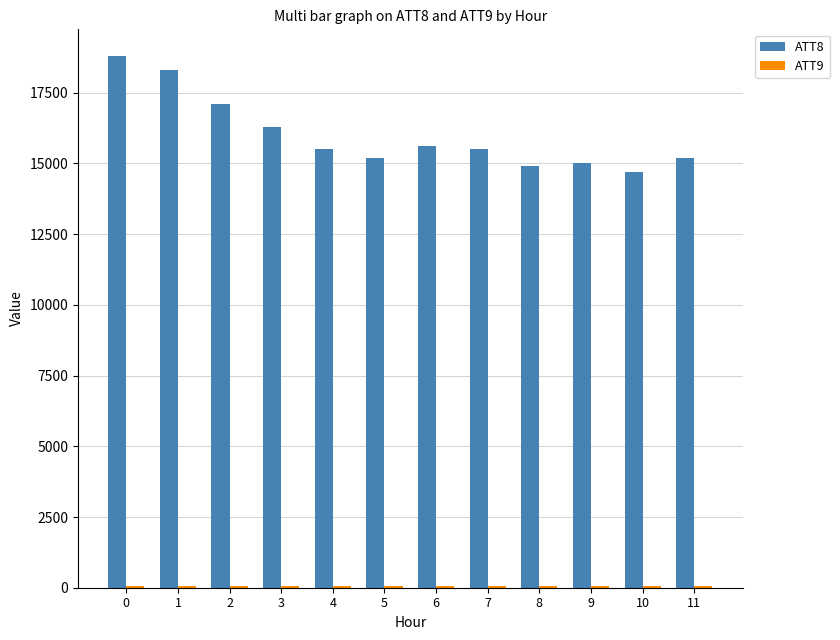

The value of ATT8 at 6 is 15600.0. True or false?

True